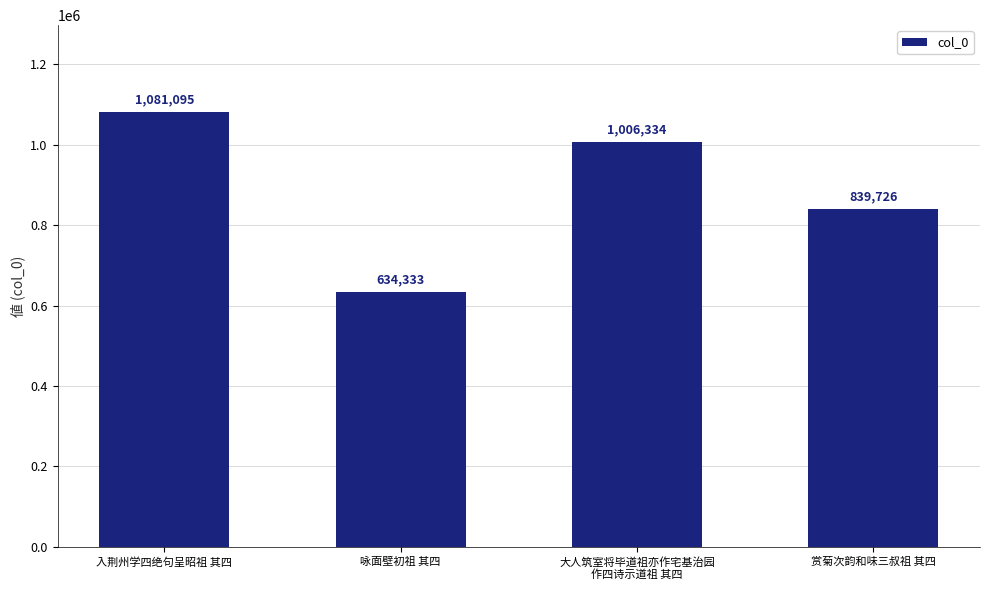

How many values are between 839726 and 1081095?

3